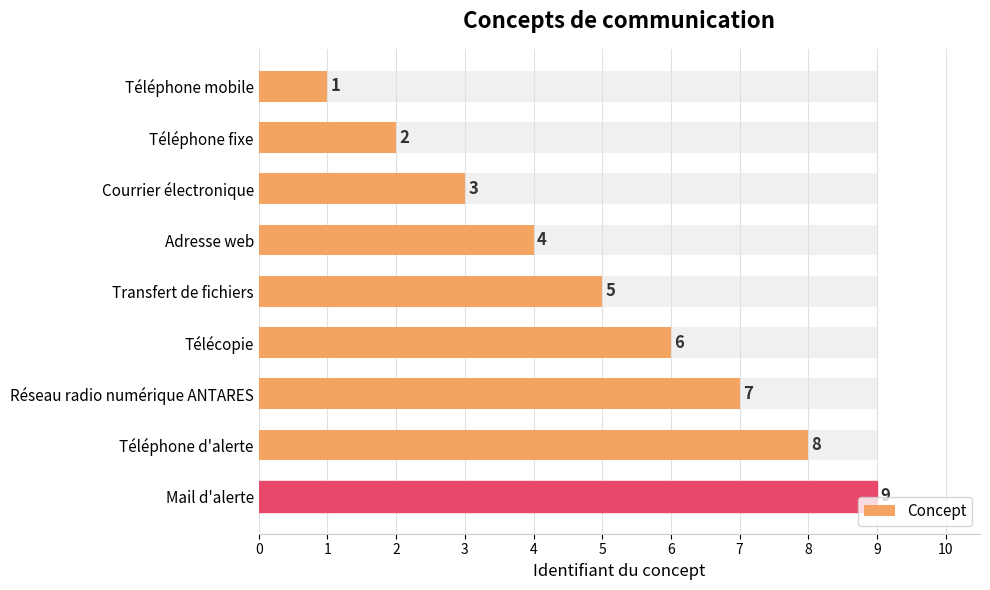

What is the value of the 6th bar from the left?

6